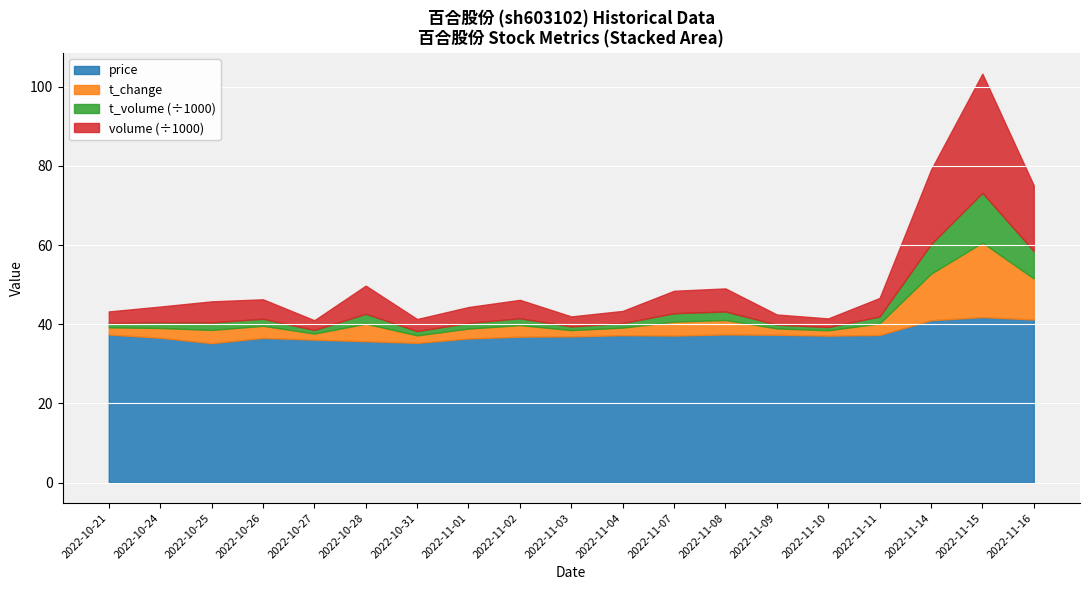

What is the label of the 12th point from the right?

2022-11-01